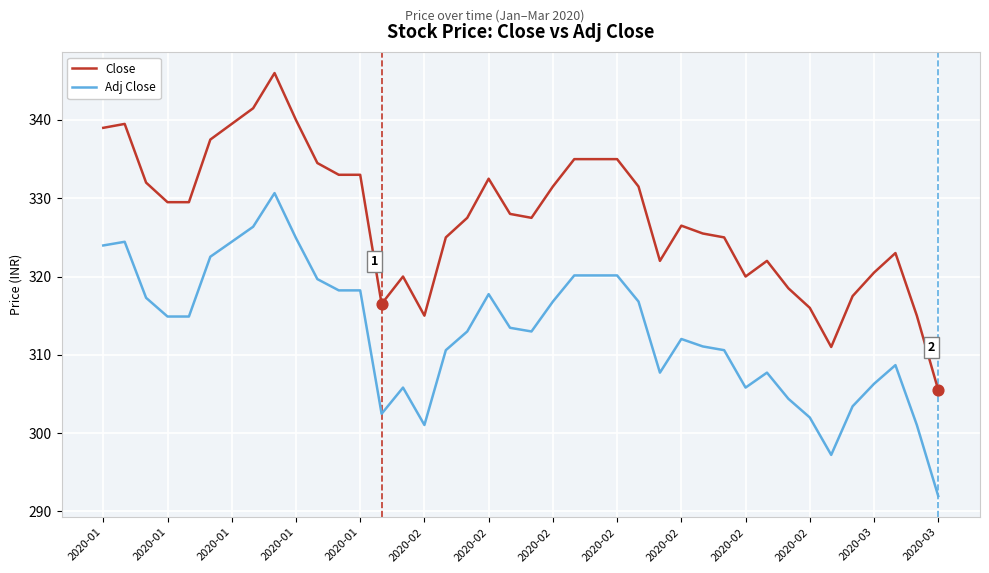

Which series has the largest total across all categories?

Close